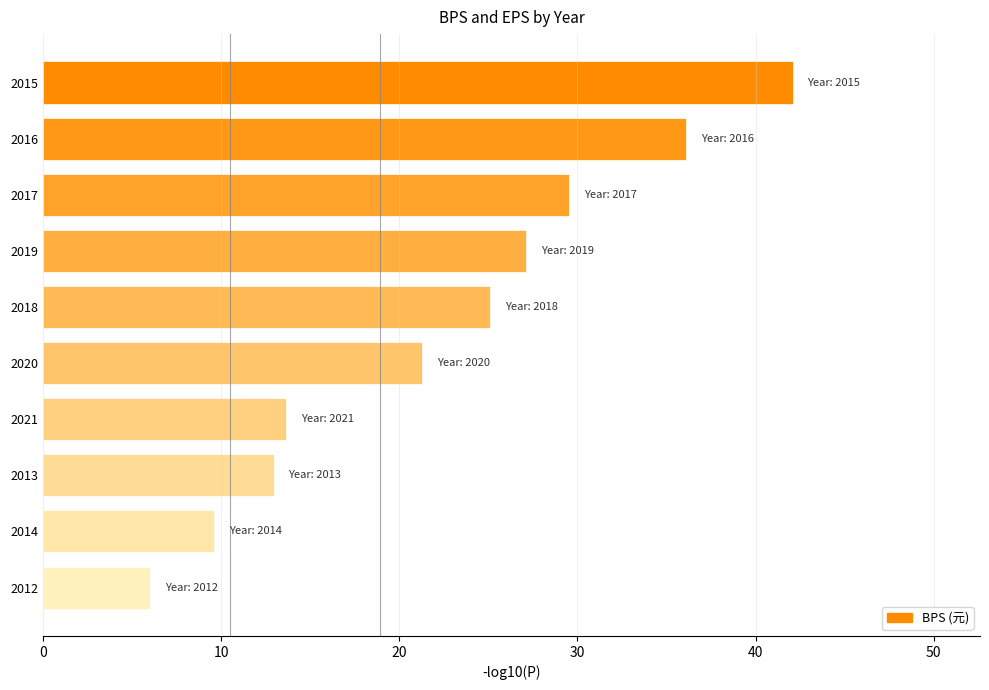

True or false: the data shows 13.7 at 2021.

True